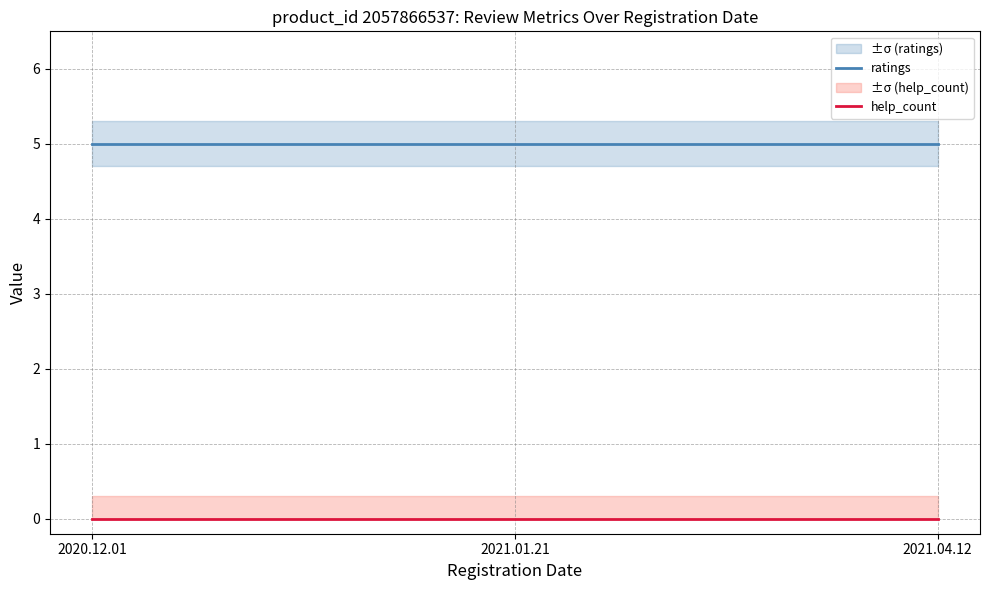

Rank the categories by ratings value from highest to lowest.

2020.12.01, 2021.01.21, 2021.04.12